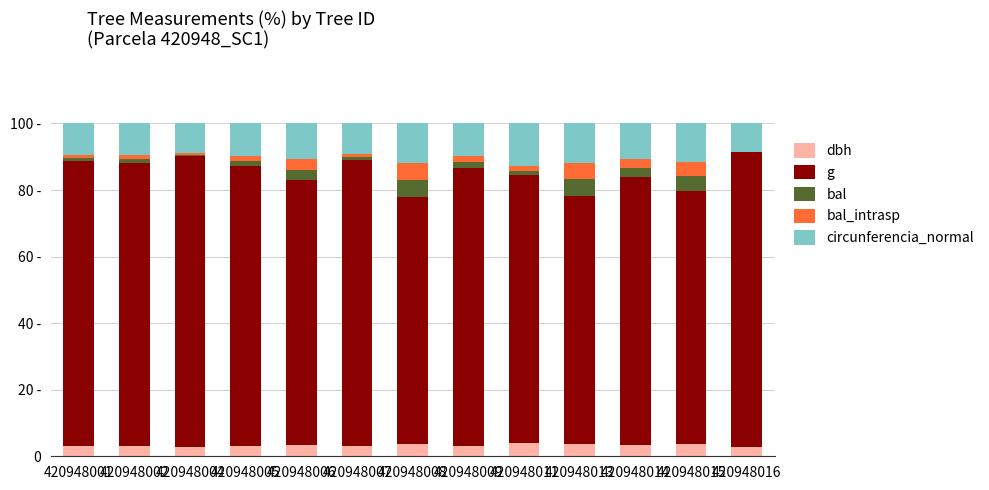

Which series has the largest total across all categories?

g